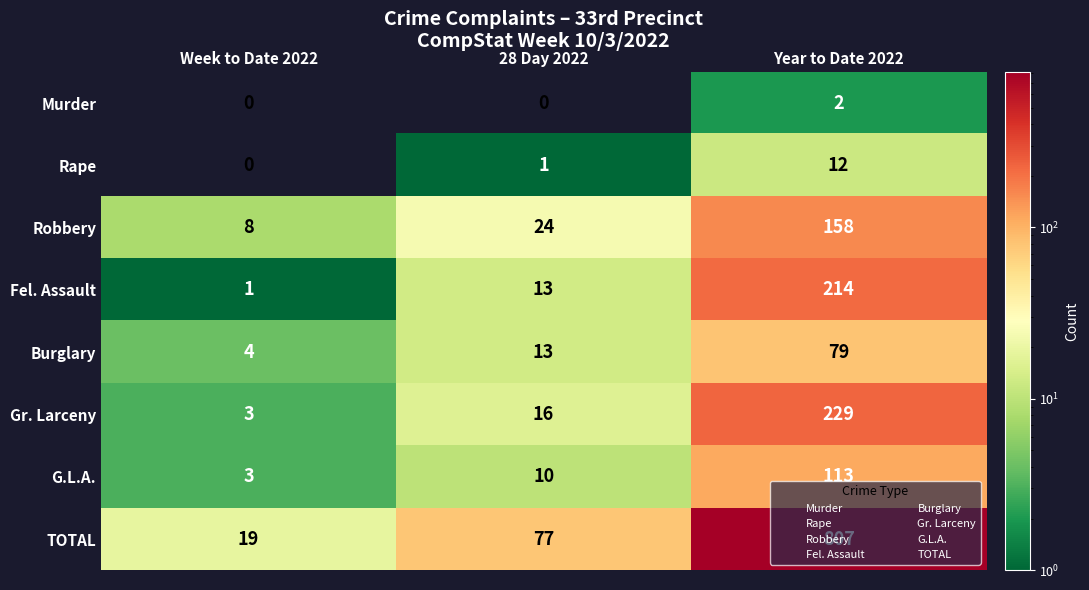

At Year to Date 2022, list the series in order from smallest to largest.

Murder, Rape, Burglary, G.L.A., Robbery, Fel. Assault, Gr. Larceny, TOTAL